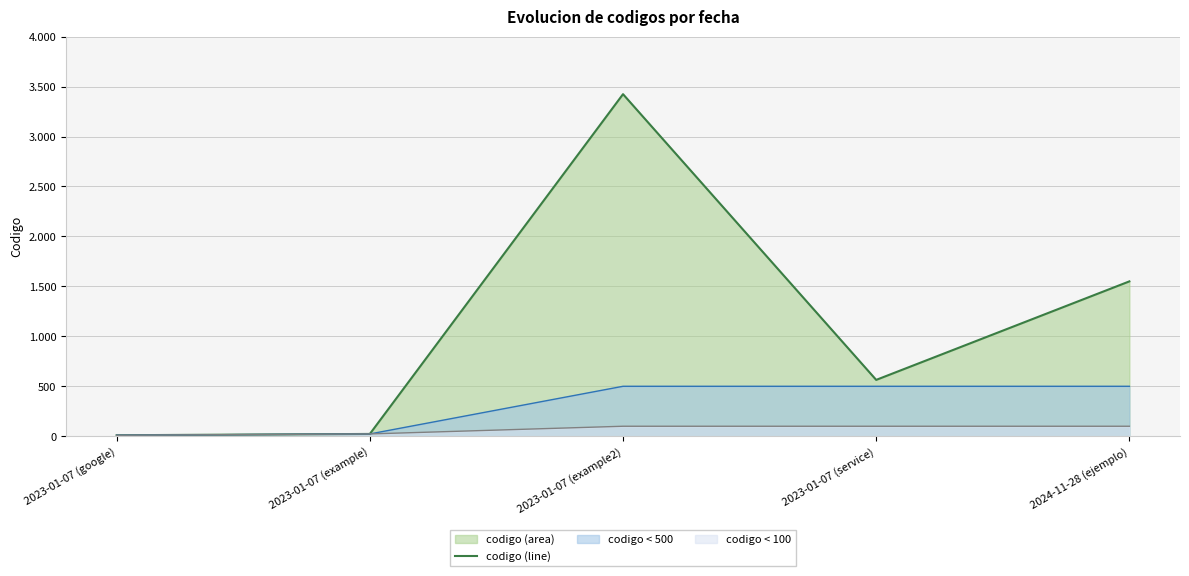

Rank the categories by value from lowest to highest.

2023-01-07 (google), 2023-01-07 (example), 2023-01-07 (service), 2024-11-28 (ejemplo), 2023-01-07 (example2)